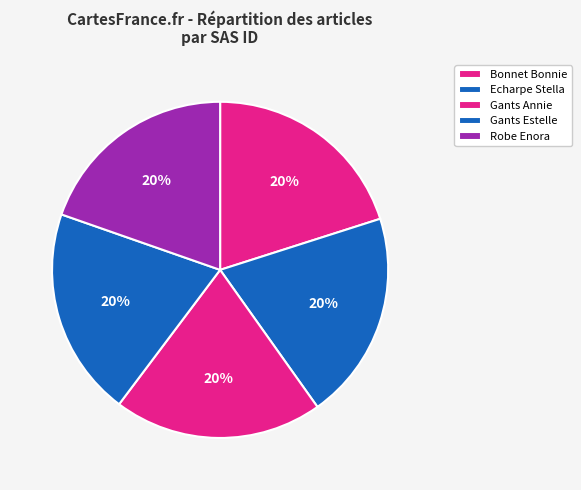

The Gants Annie slice represents 20% of the pie. True or false?

True